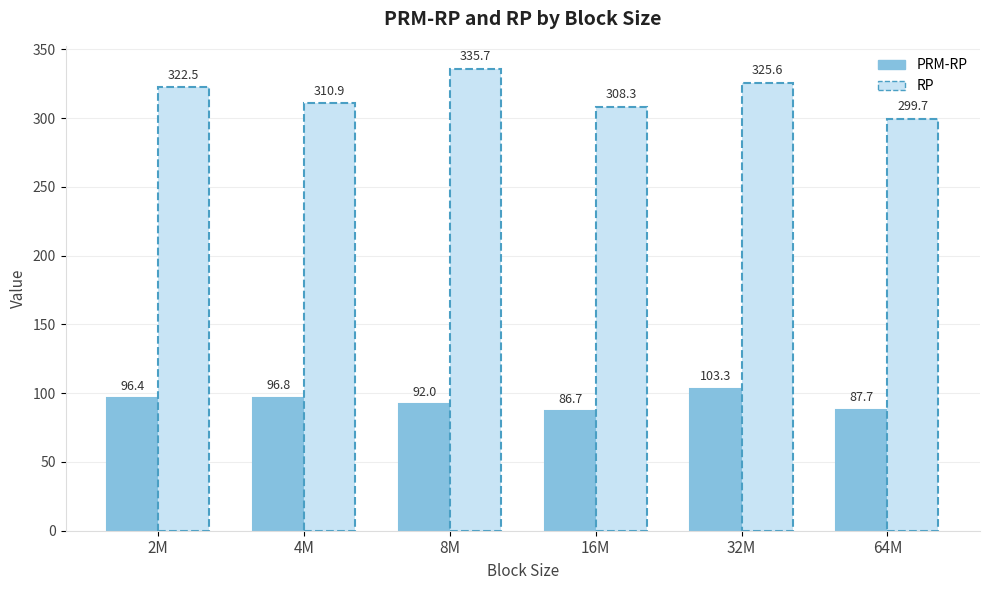

Is the value of RP at 2M greater than the value of PRM-RP at 32M?

Yes